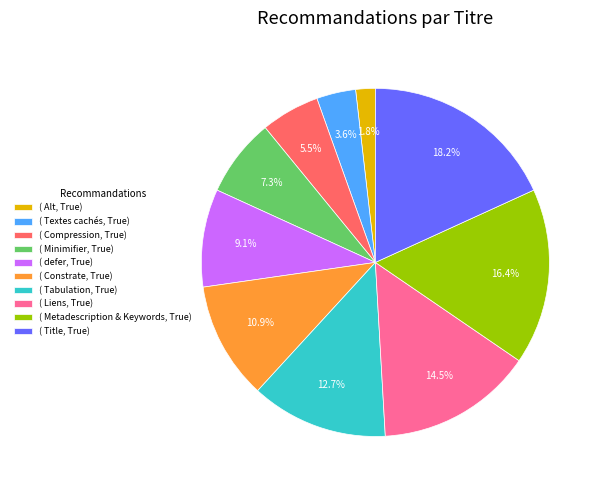

What percentage do ( Alt, True) and ( Compression, True) together represent?

7.3%